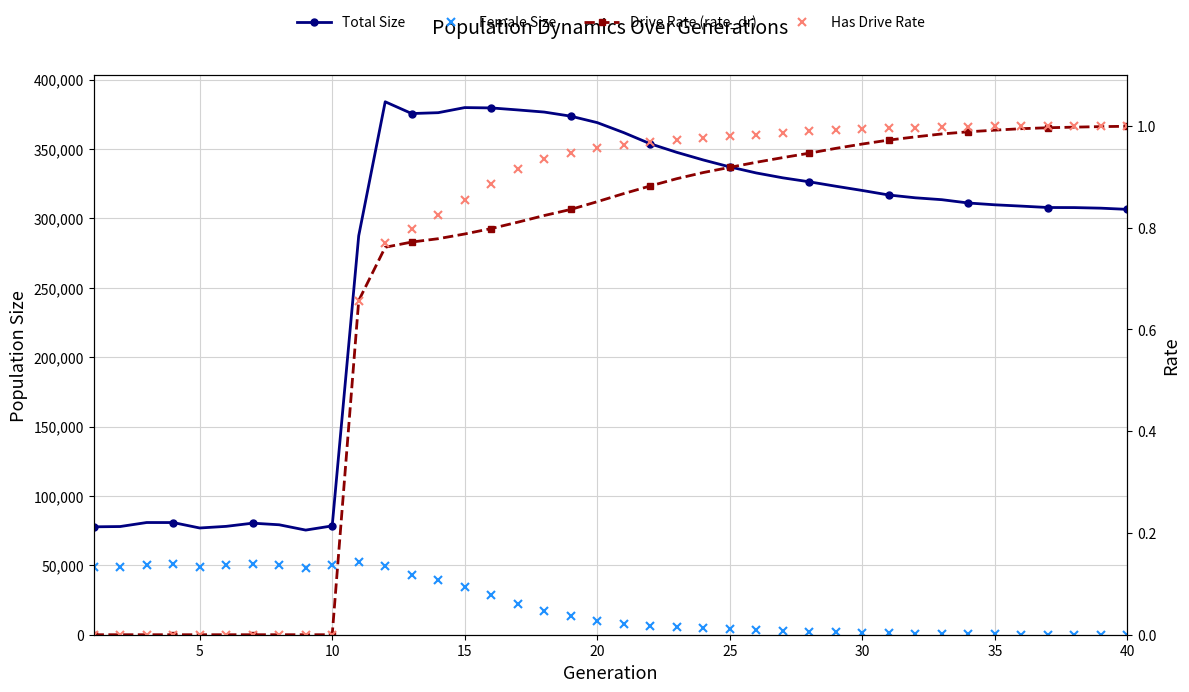

Is the value of Has Drive Rate at 30 greater than the value of Total Size at 36?

No